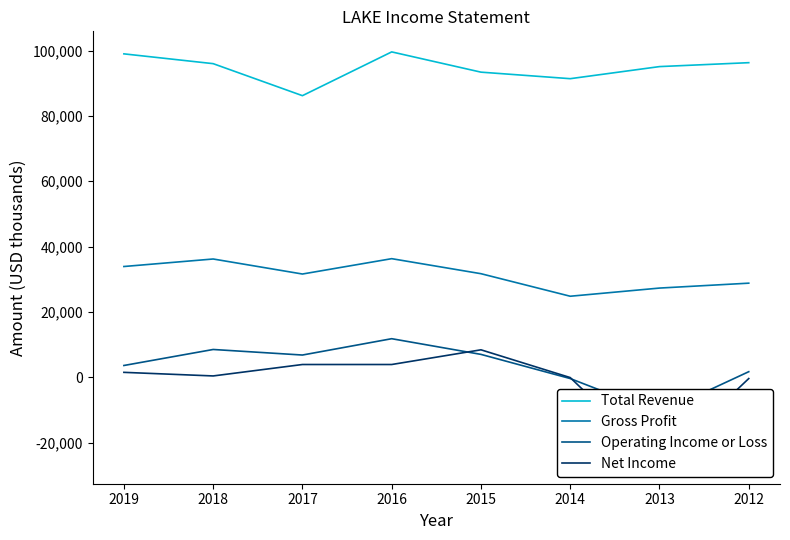

Which series has the largest total across all categories?

Total Revenue